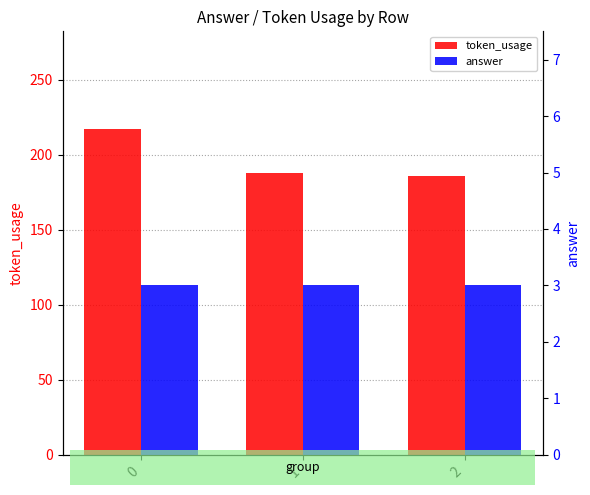

What is the greatest value displayed?

217